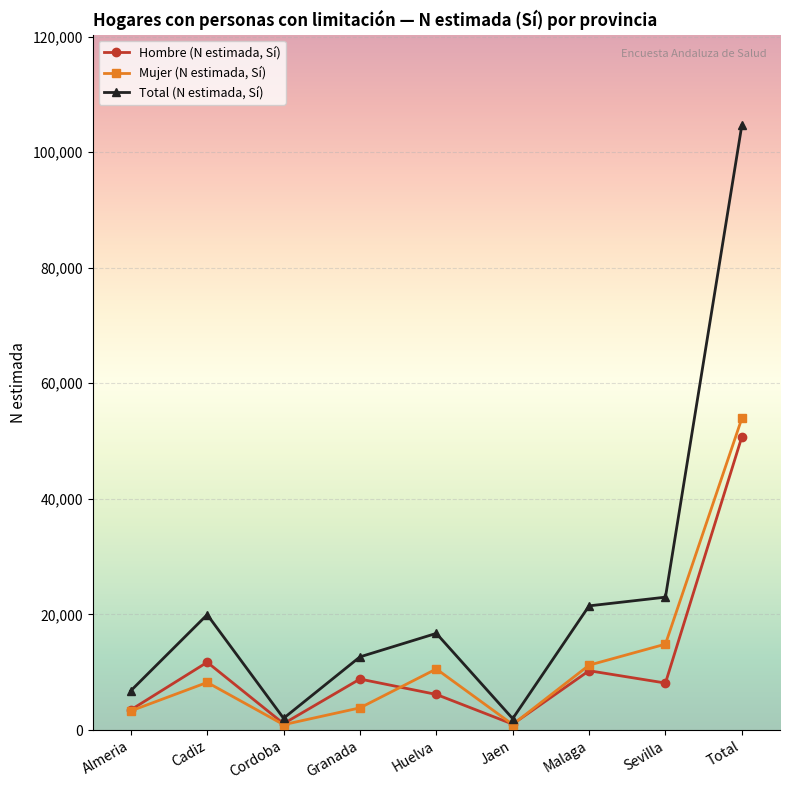

What is the total value across all series at Huelva?

33450